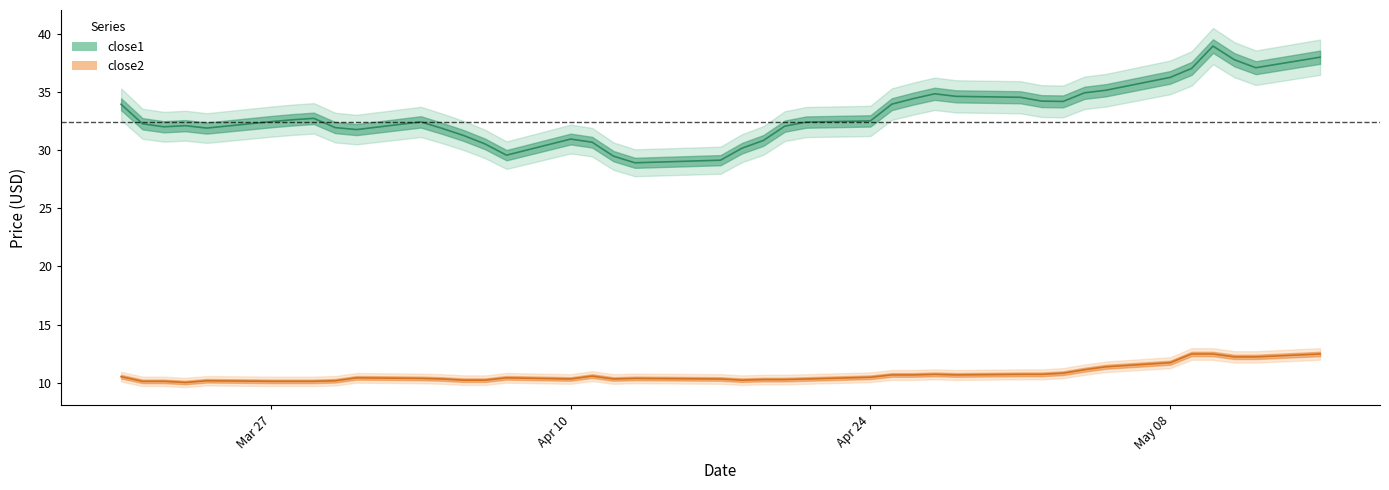

What is the difference between the maximum and minimum values in the close2 series?

2.4